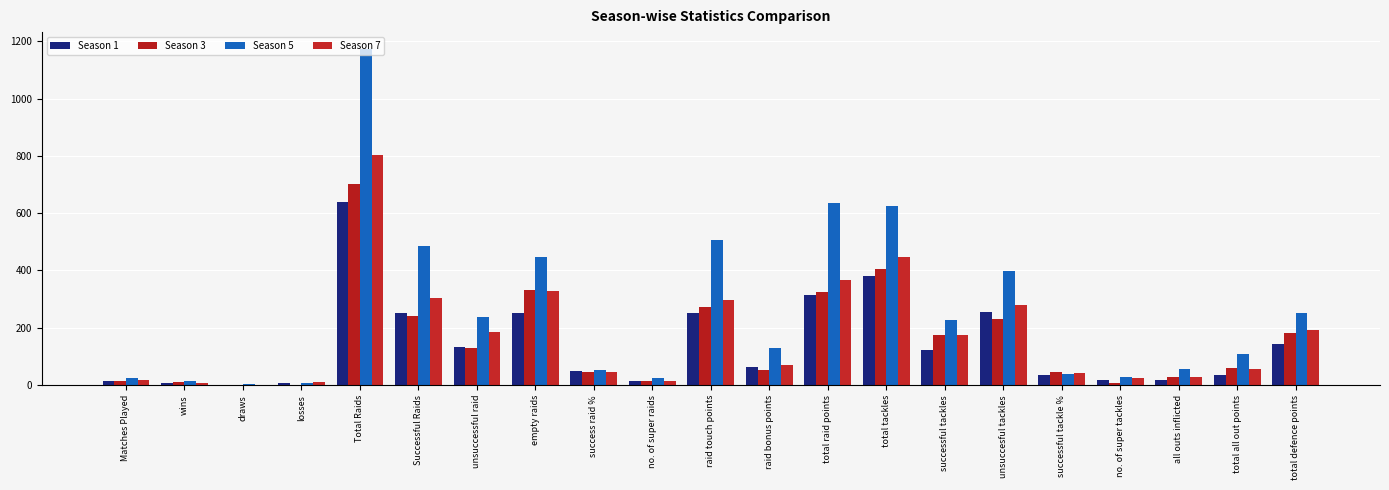

Between successful tackle % and total tackles, which is larger?

total tackles